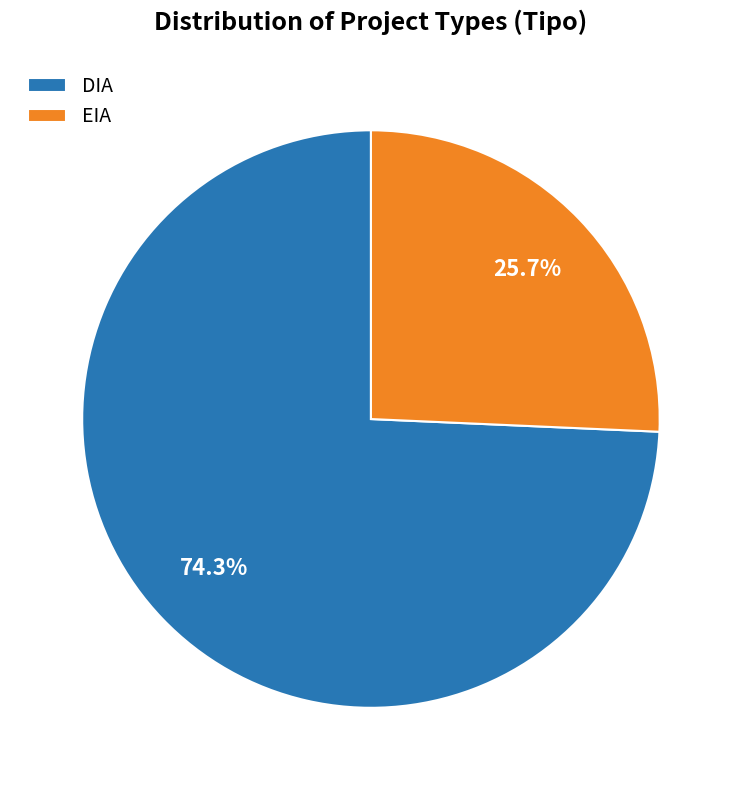

Approximately how many times larger is the value at DIA compared to EIA?

2.9